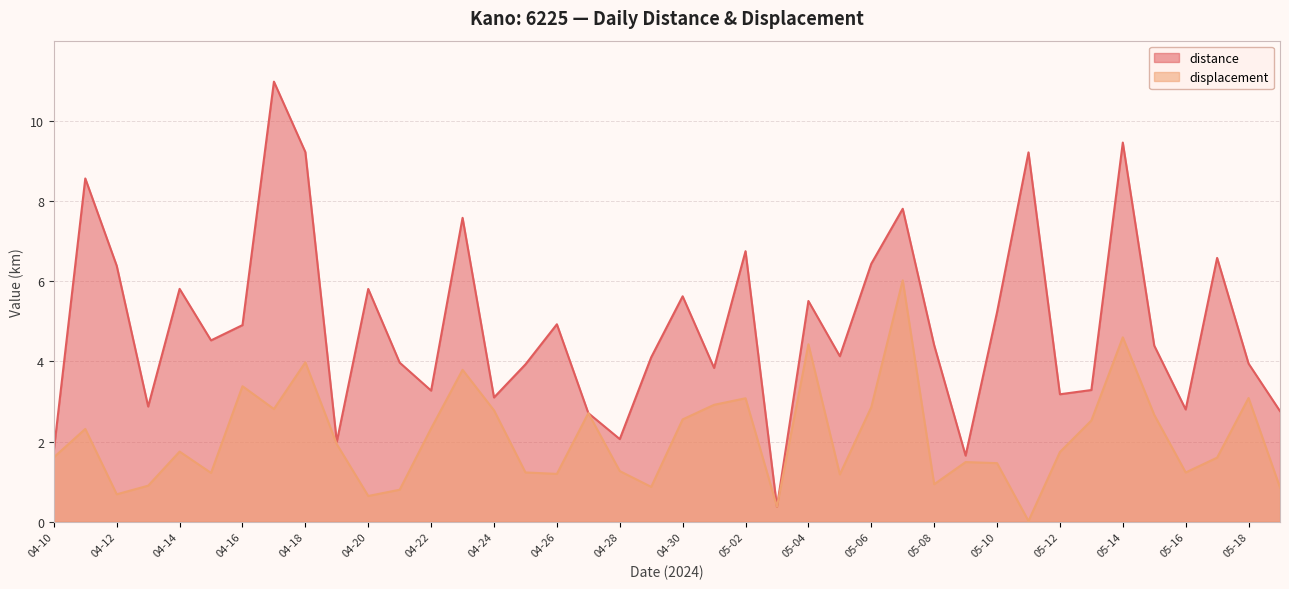

List the series in order of their peak value, lowest first.

displacement, distance